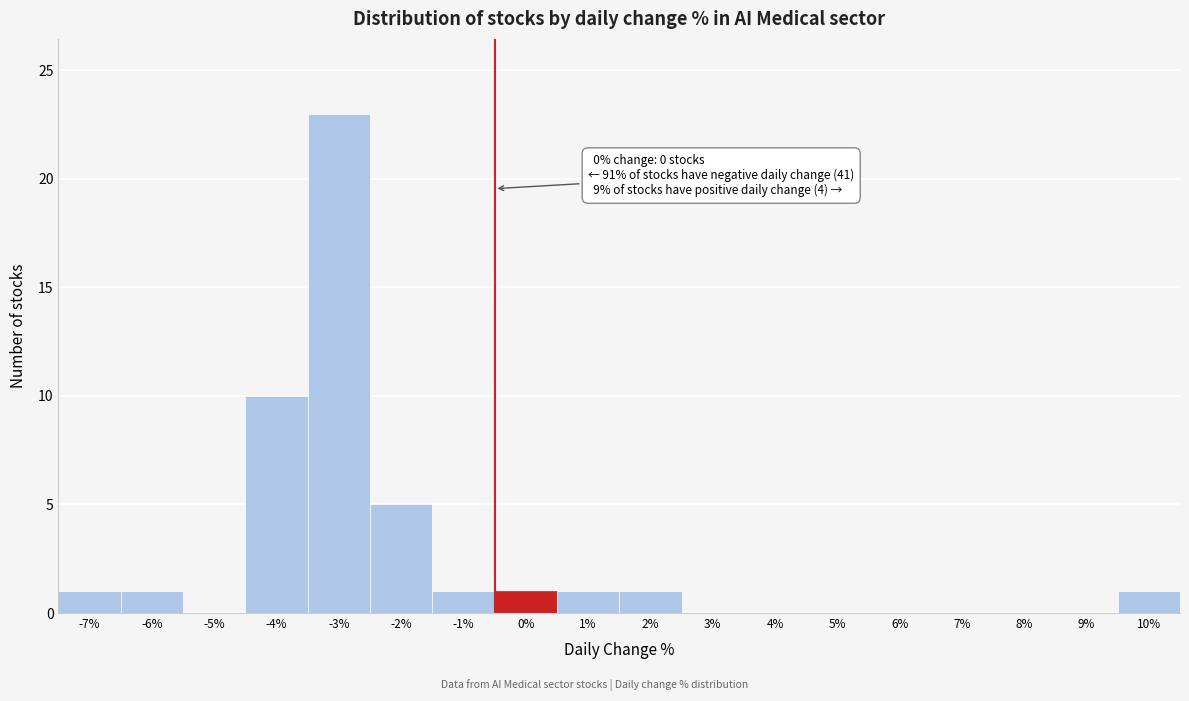

Reading left to right, transcribe all the data shown in this chart.

-7%=1	-6%=1	-5%=0	-4%=10	-3%=23	-2%=5	-1%=1	0%=1	1%=1	2%=1	3%=0	4%=0	5%=0	6%=0	7%=0	8%=0	9%=0	10%=1